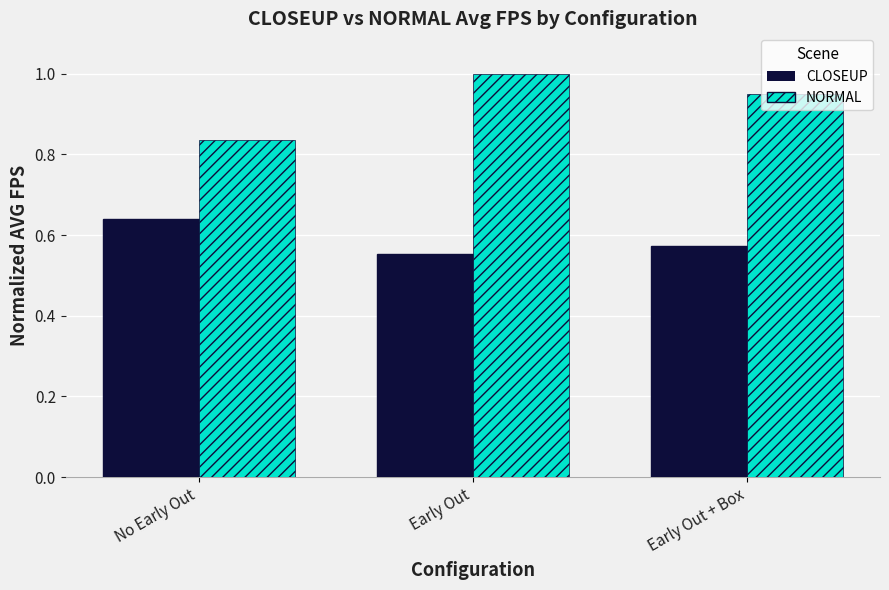

At which label is NORMAL closest to 0?

No Early Out